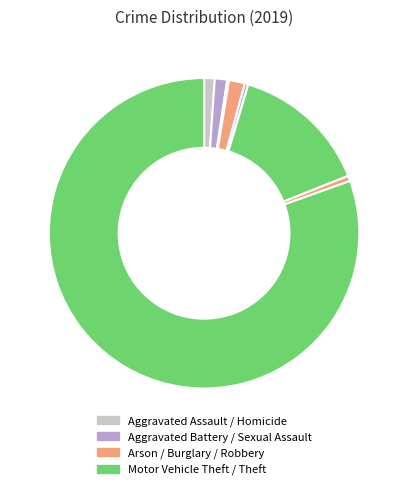

Which slice is the smallest?

Homicide